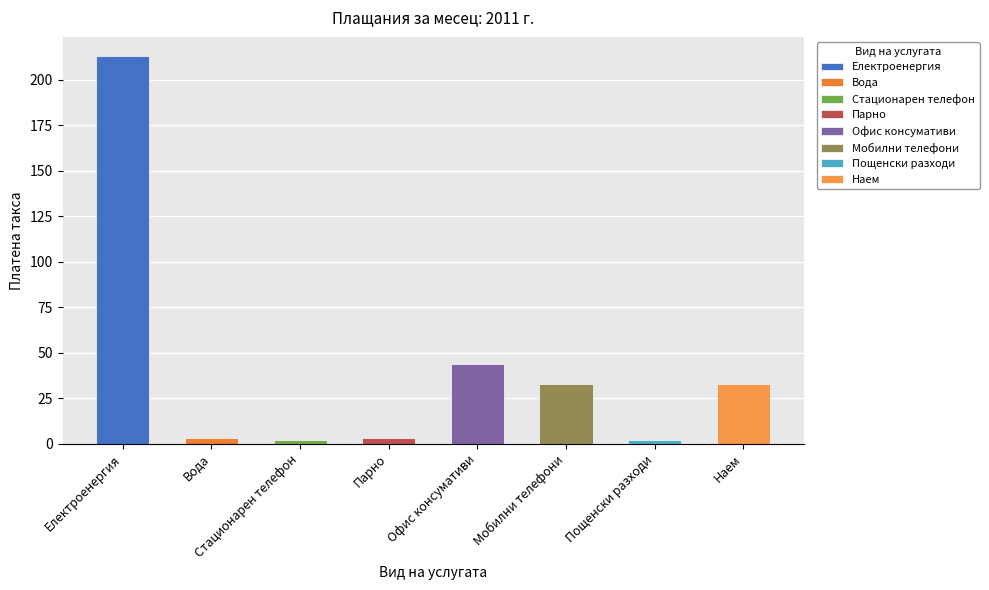

The value at Пощенски разходи is 1. True or false?

False